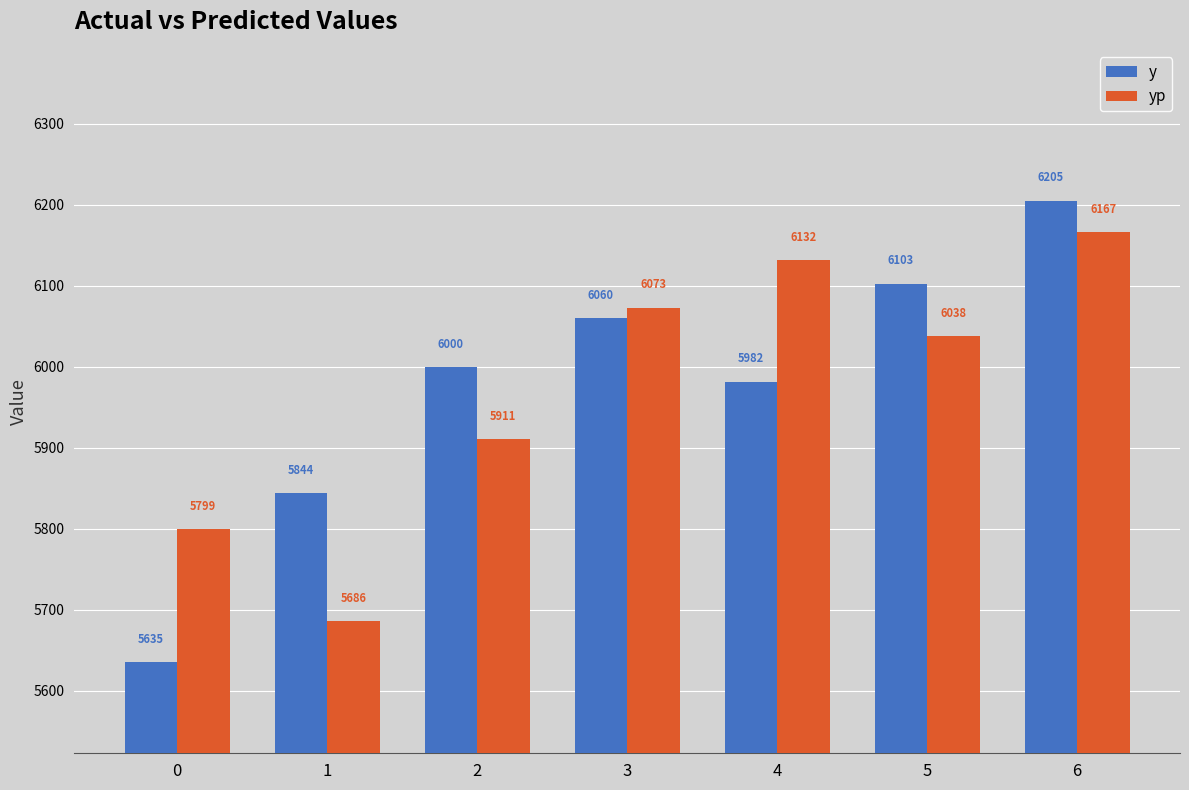

True or false: y has a value of 2218.8 at 1.

False